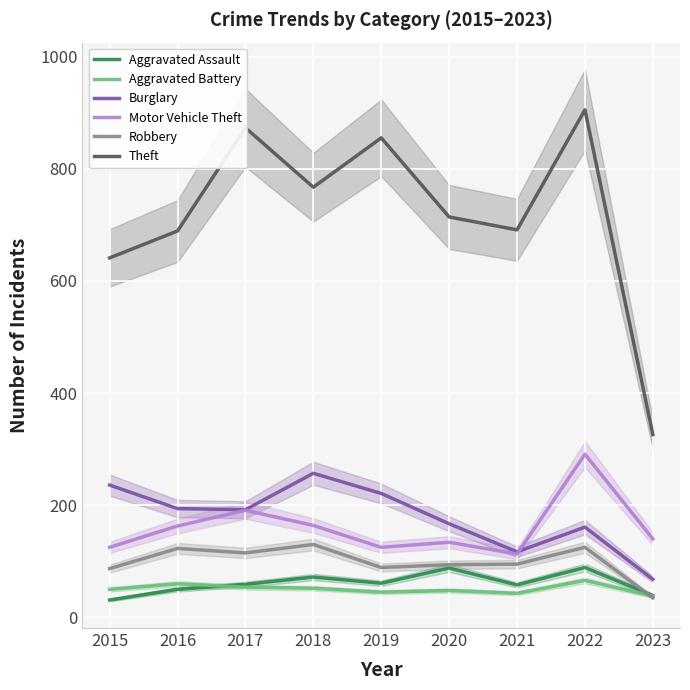

True or false: Aggravated Assault and Theft cross at least once.

False